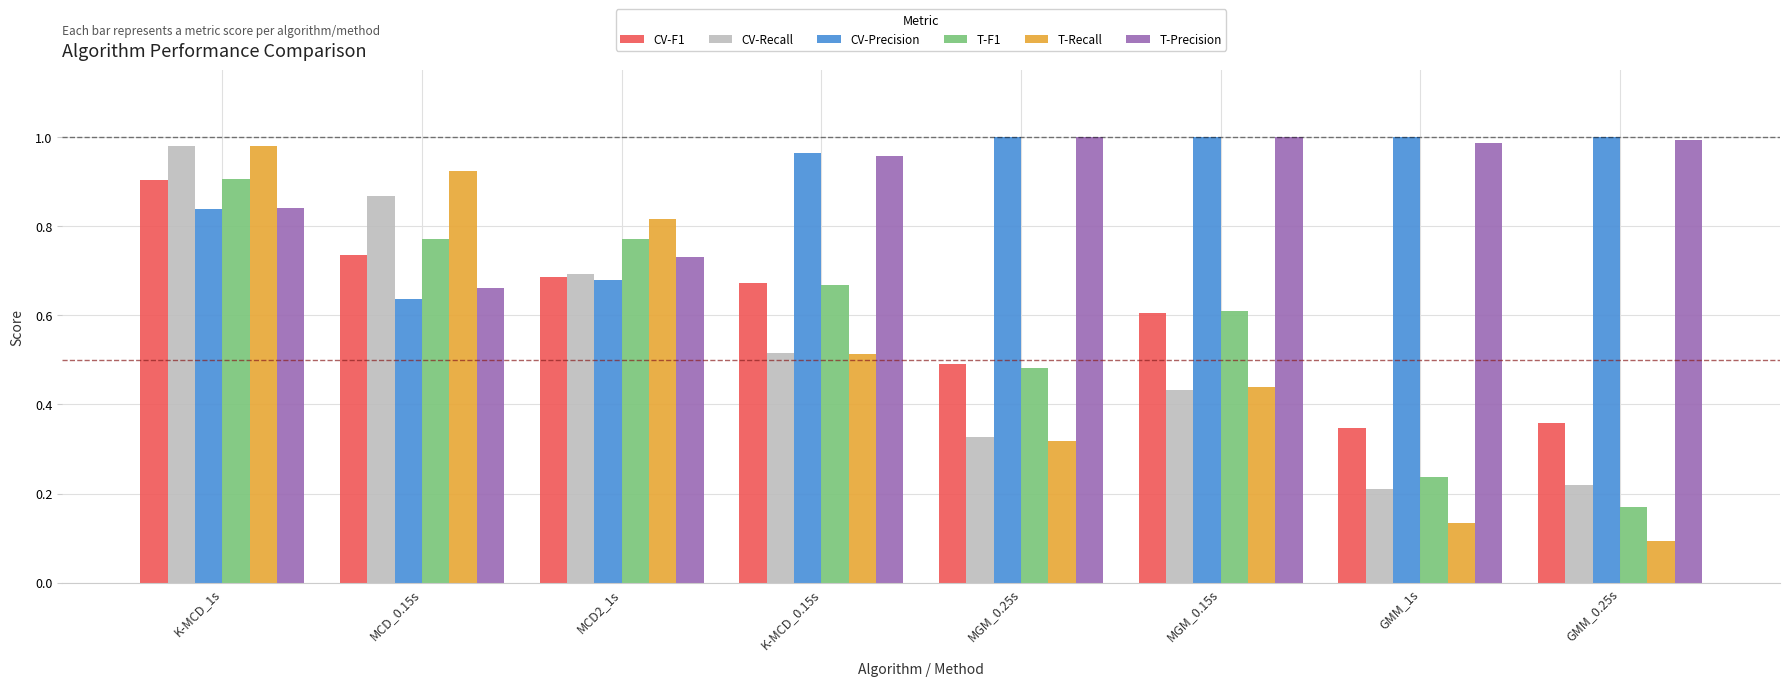

What is the sum of the T-F1 values at GMM_1s and K-MCD_1s?

1.1